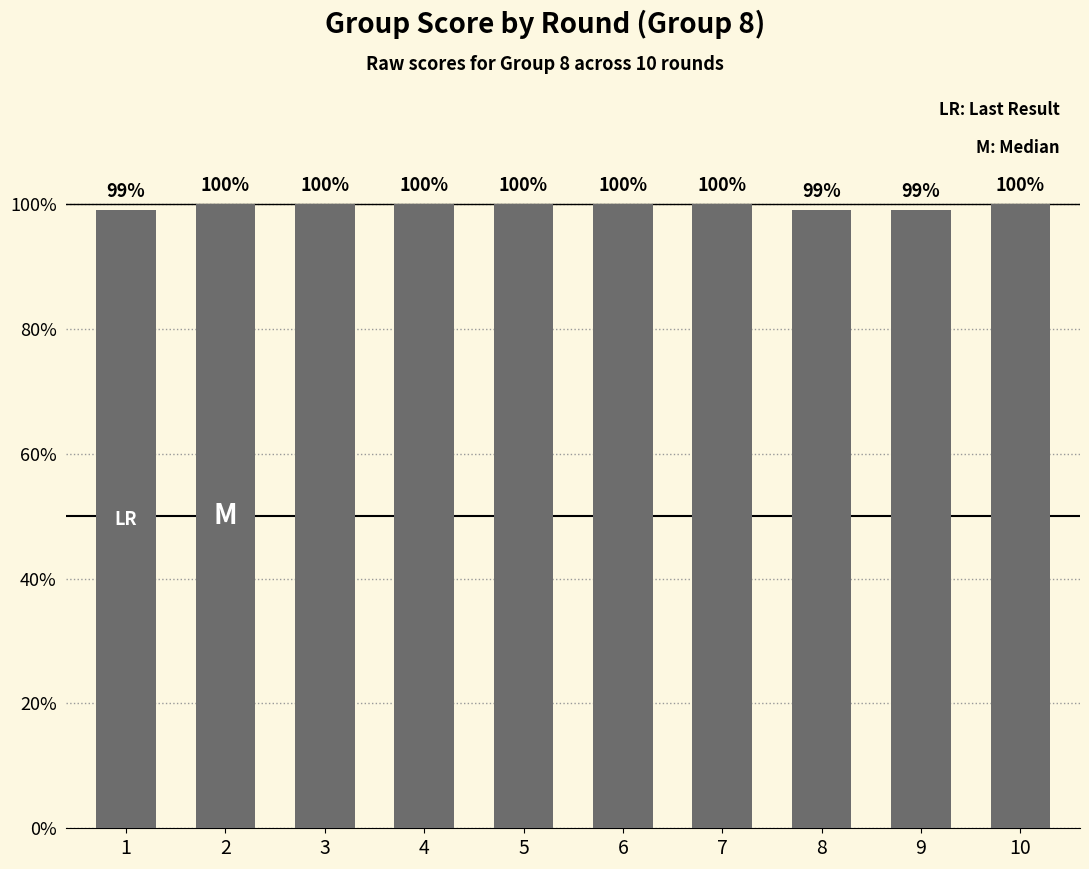

Read the value at 3.

100